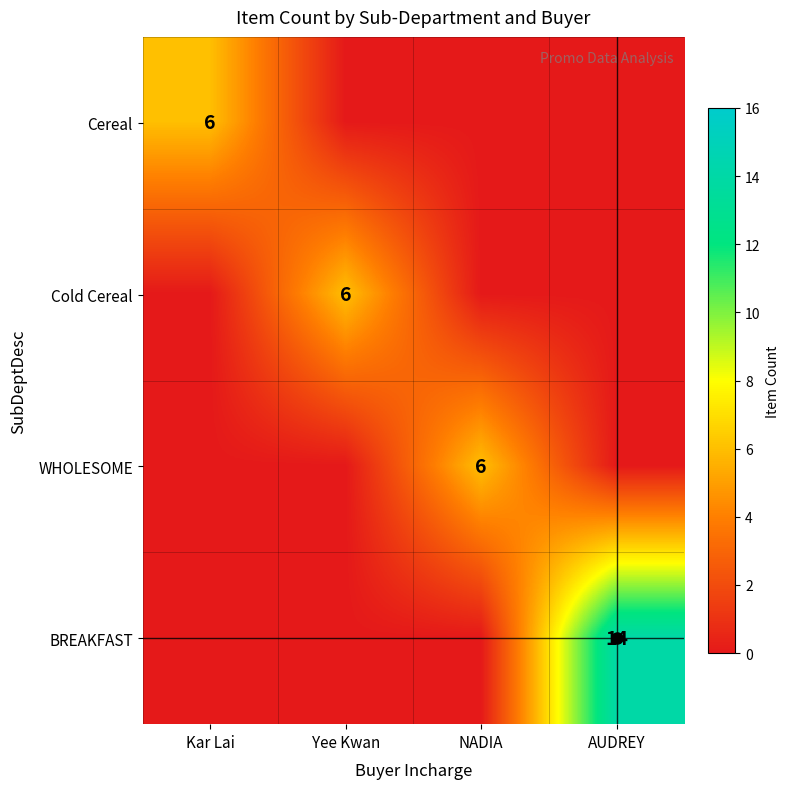

Between Kar Lai and NADIA, which is larger?

Kar Lai